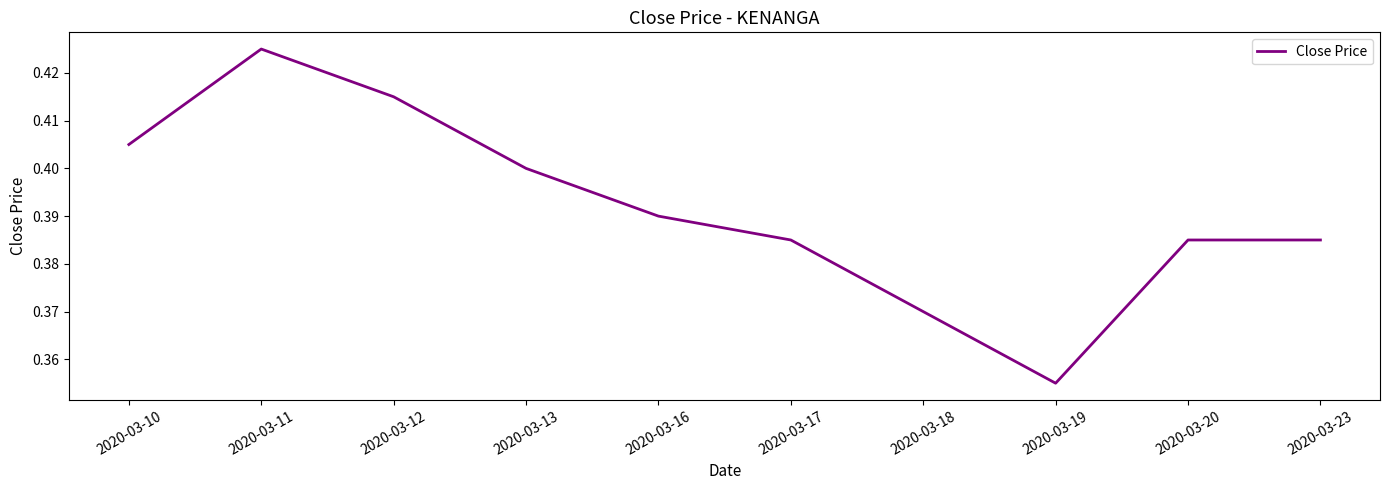

At which label is the value closest to 0?

2020-03-19